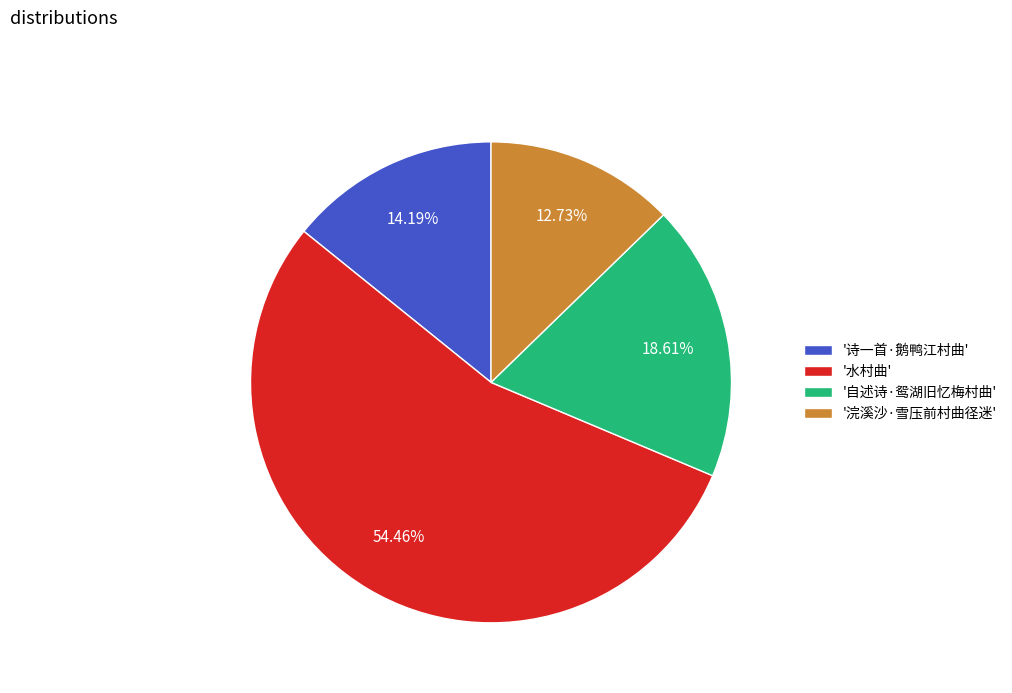

To the nearest percent, what is the average slice percentage?

25%